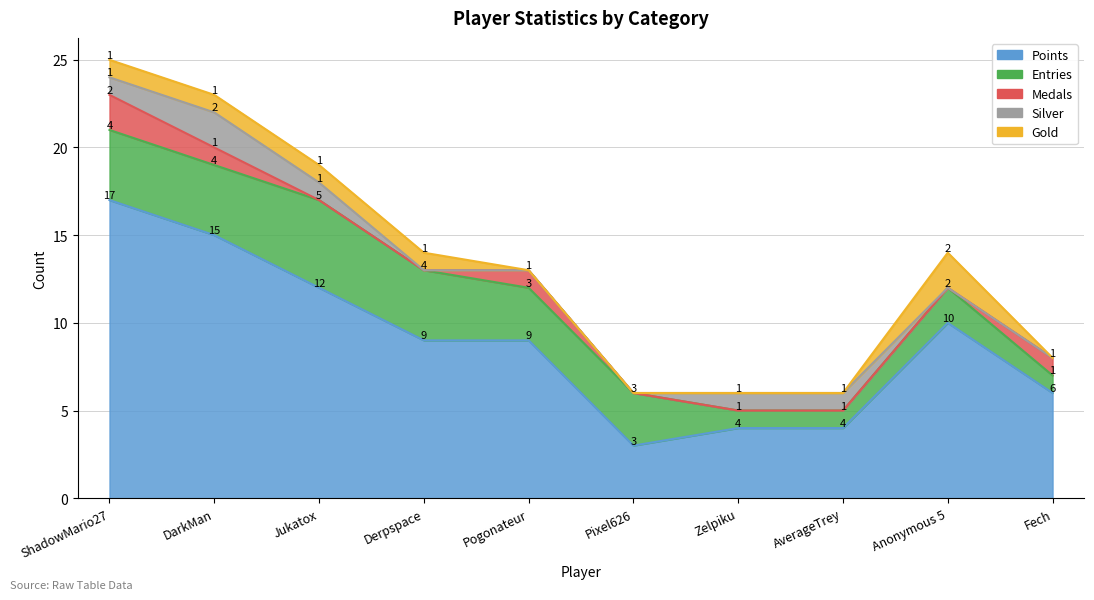

List the series in order of their peak value, lowest first.

Medals, Gold, Silver, Entries, Points